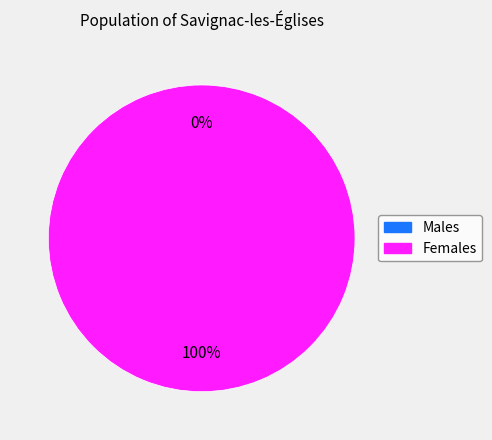

To the nearest percent, what is the difference between the 0 and 1 slice percentages?

100%